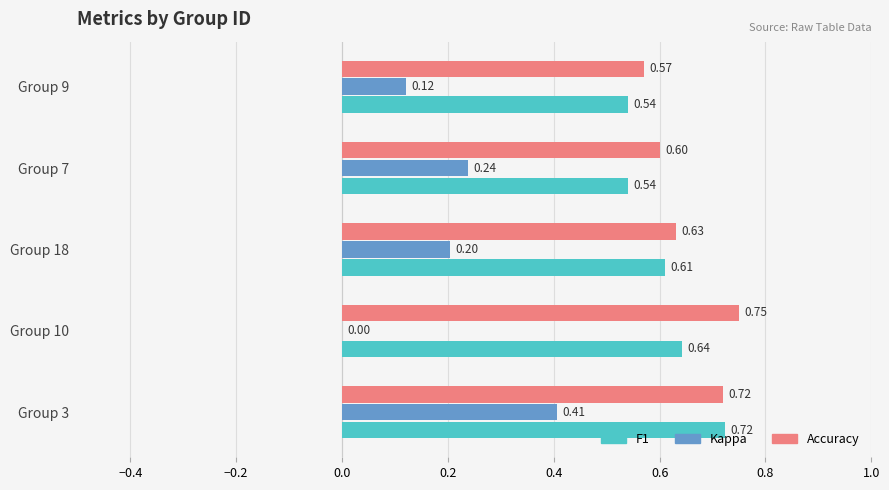

Which category has the highest value in the F1 series?

Group 3